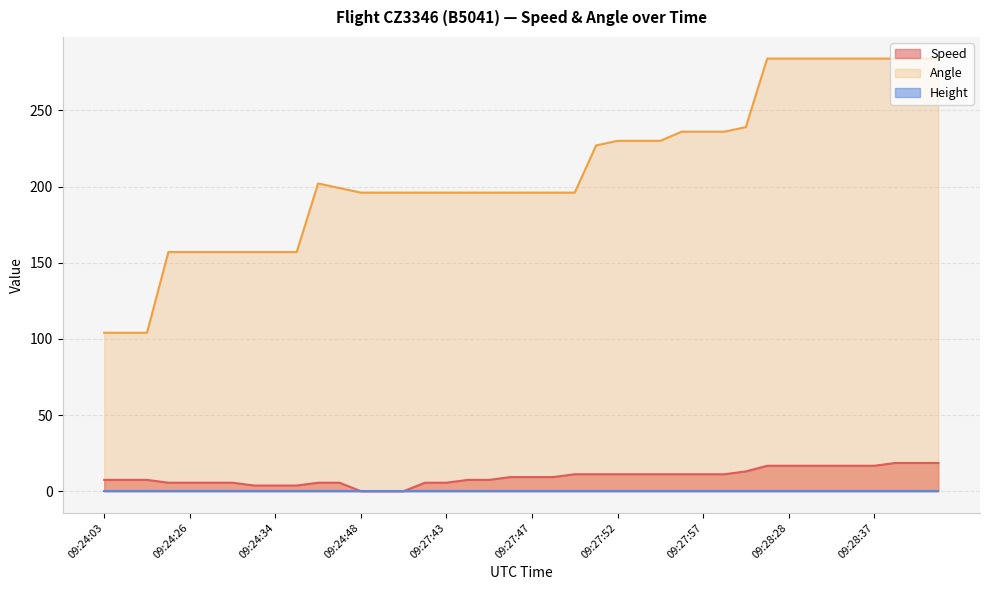

What is the maximum value shown in the chart?

284.0